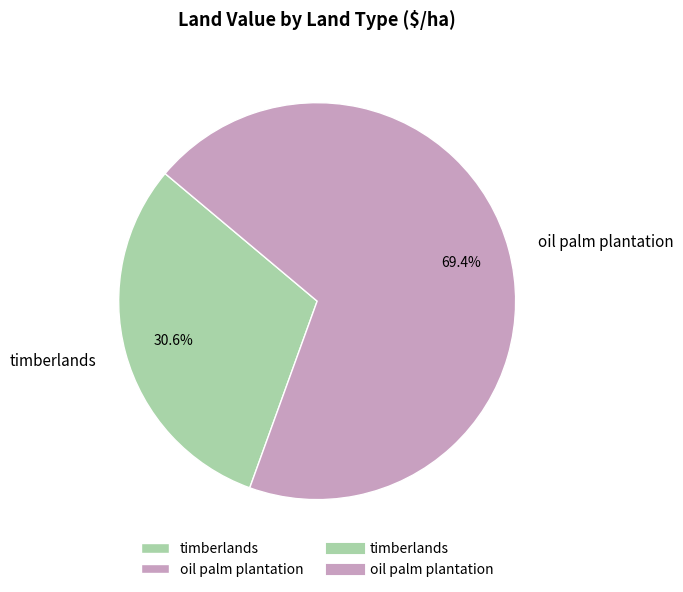

Which has a higher value, oil palm plantation or timberlands?

oil palm plantation